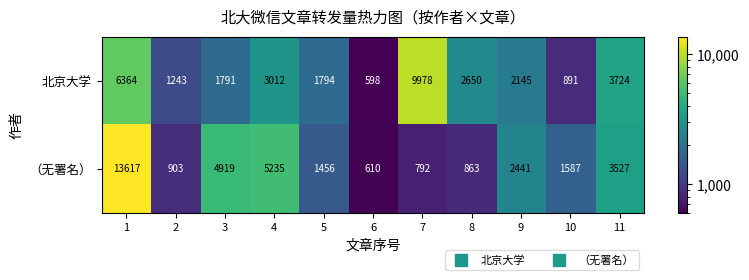

Between 2 and 10, which series saw the biggest shift?

（无署名）